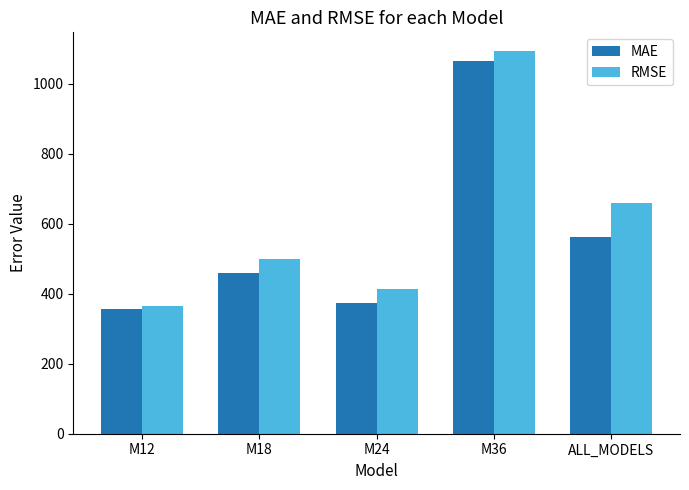

What is the approximate value of RMSE at M12?

365.1